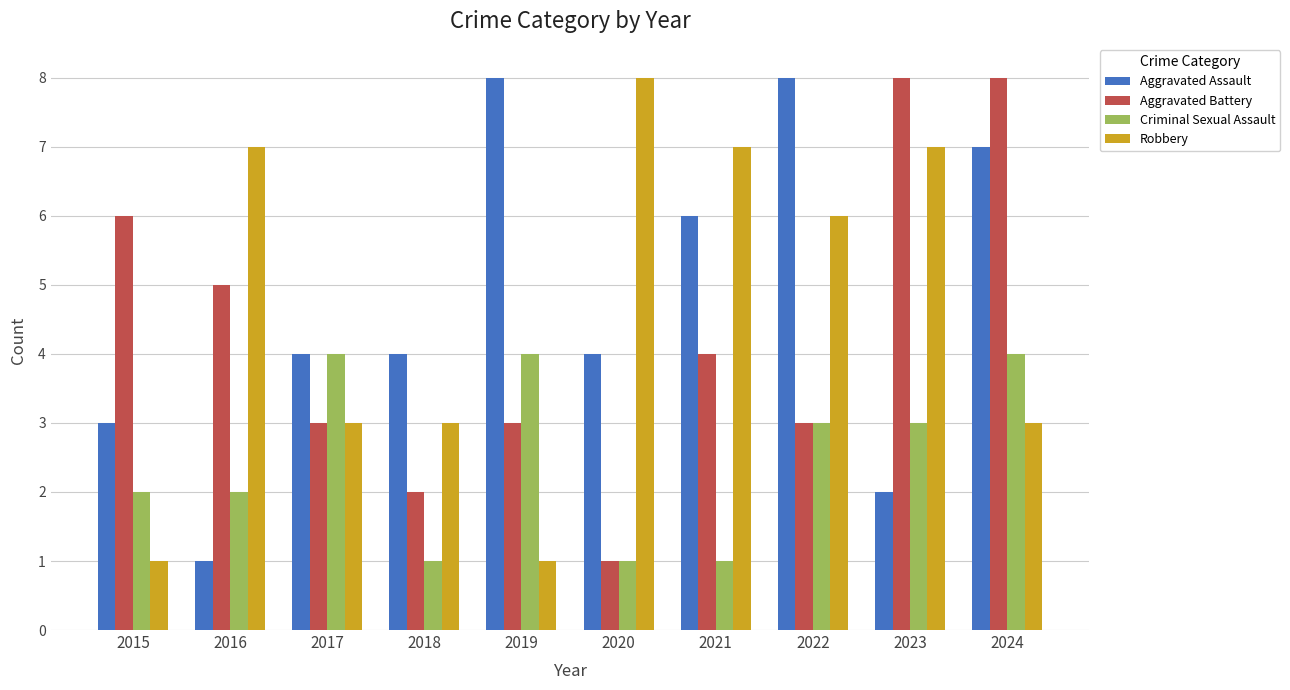

Reading right to left, transcribe all the data shown in this chart.

Aggravated Assault: 7	2	8	6	4	8	4	4	1	3
Aggravated Battery: 8	8	3	4	1	3	2	3	5	6
Criminal Sexual Assault: 4	3	3	1	1	4	1	4	2	2
Robbery: 3	7	6	7	8	1	3	3	7	1